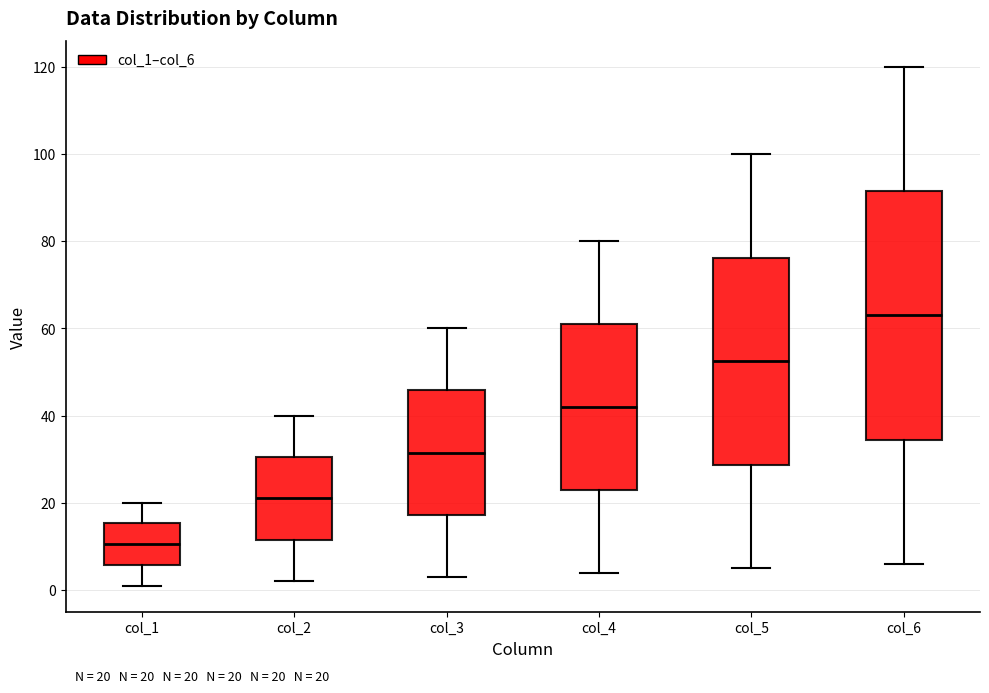

Comparing the boxes themselves (not the whiskers), which one is the tallest?

col_6